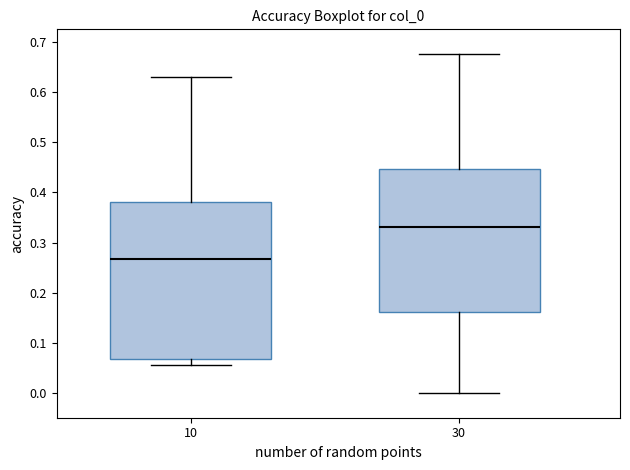

Reading left to right, transcribe this box plot: for each box, give where its median line is, the range the box spans, and where its two whiskers end, as read against the y-axis. The values are not printed on the chart, so give them approximately, as read against the axis.

10: median 0.27, box 0.07 to 0.38, whiskers 0.05 to 0.63
30: median 0.33, box 0.16 to 0.45, whiskers 0.00 to 0.68